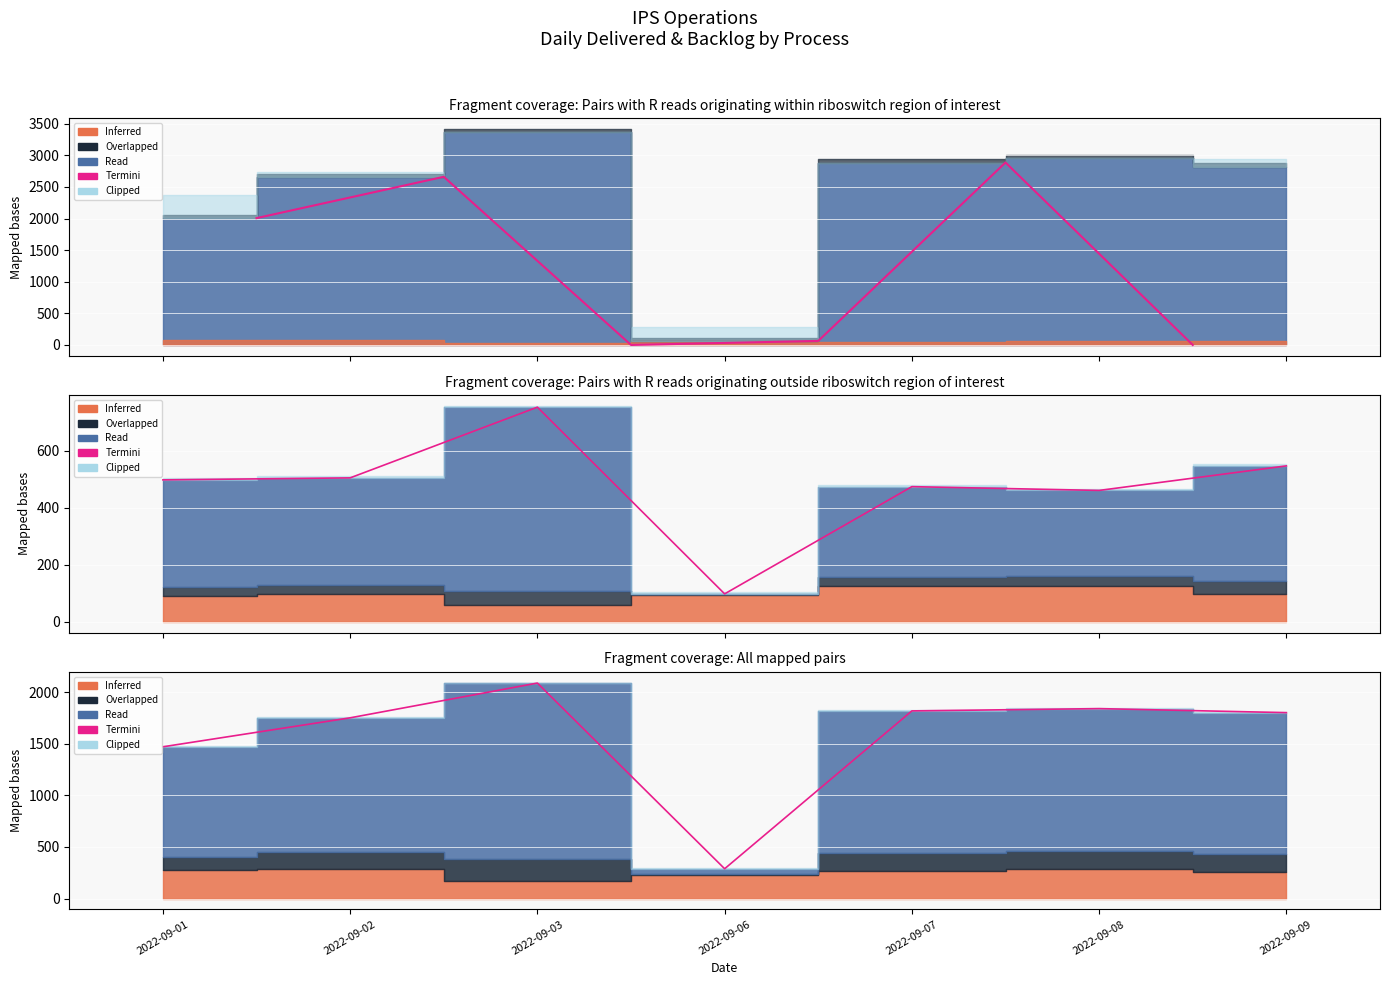

Approximately how many times larger is the value at 2022-09-06 compared to 2022-09-02?

0.2